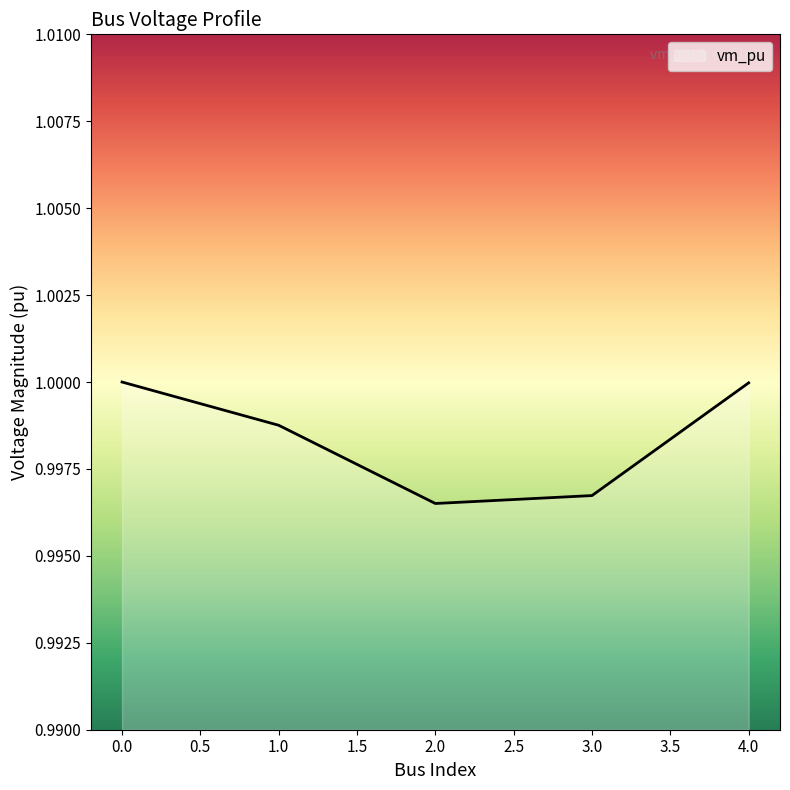

Where is the data nearest to the value 0?

2.0